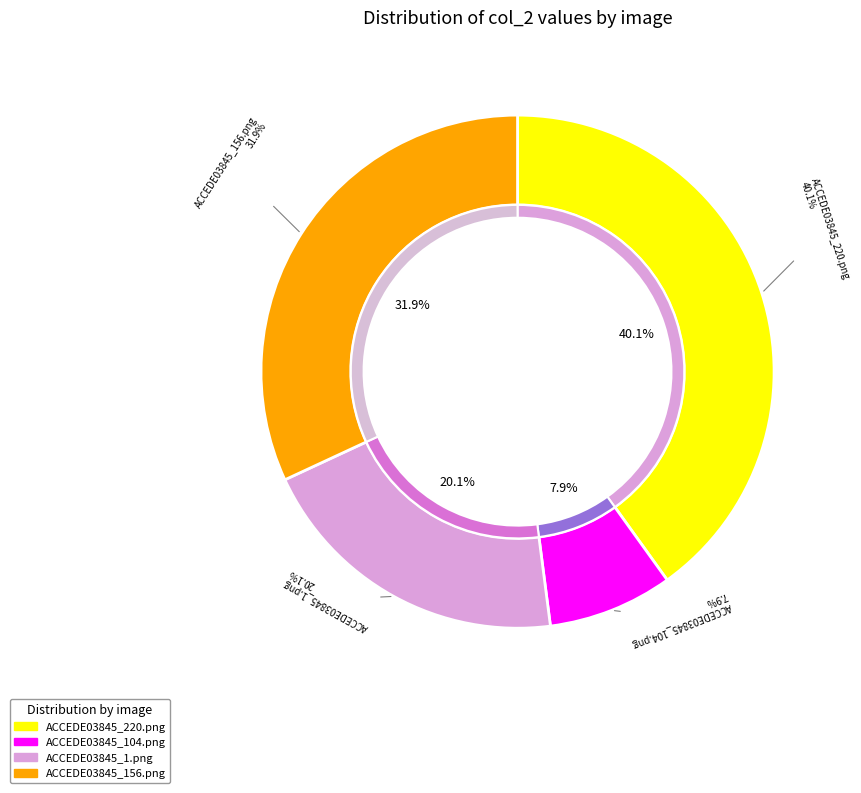

To the nearest percent, what is the combined percentage of ACCEDE03845_1.png and ACCEDE03845_104.png?

28%